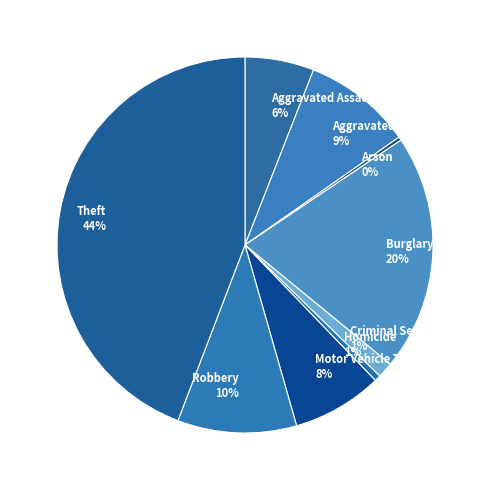

Which has a higher value, Aggravated Battery 9% or Criminal Sexual Assault 1%?

Aggravated Battery 9%